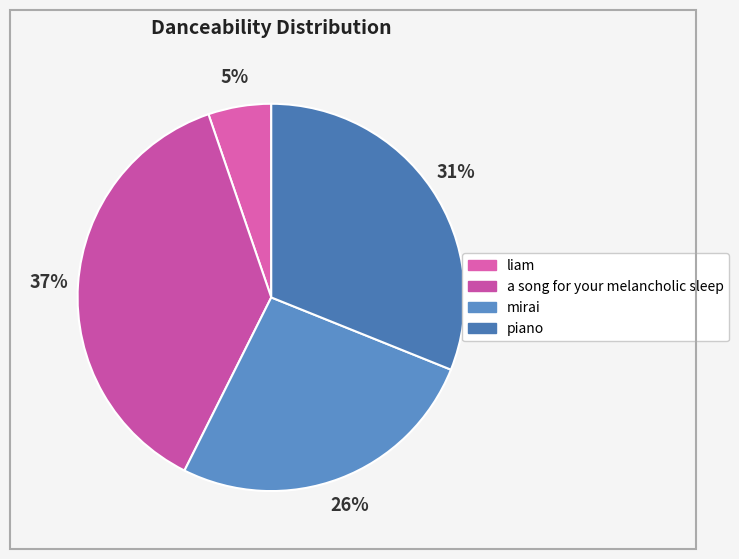

Which has a higher value, liam or piano?

piano